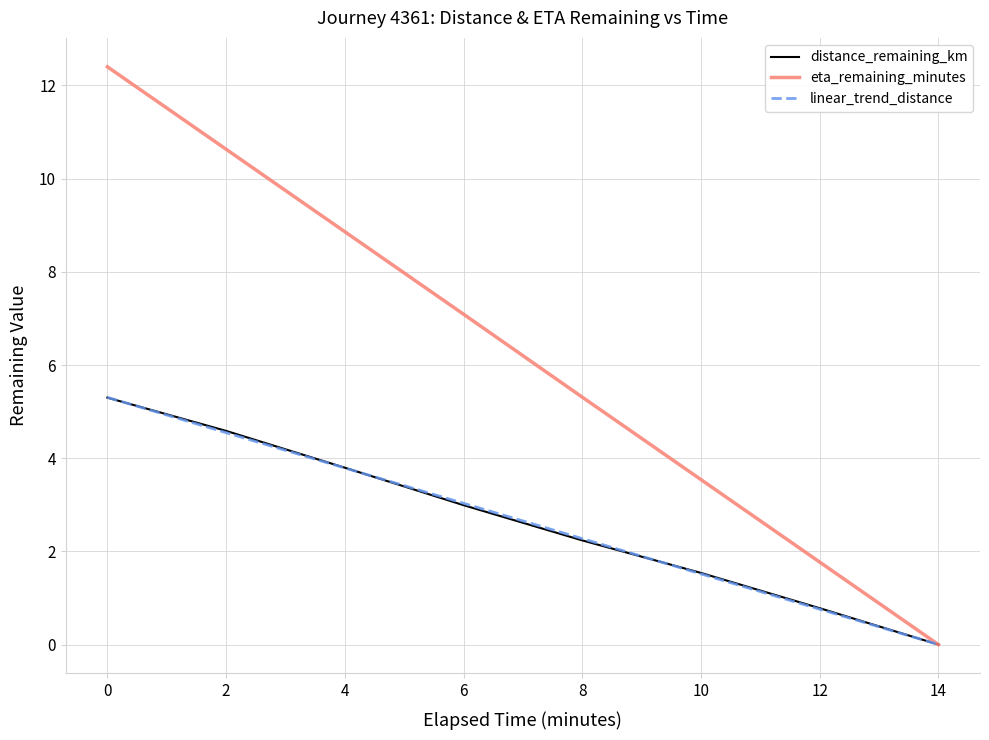

Which series has the widest spread of values?

eta_remaining_minutes